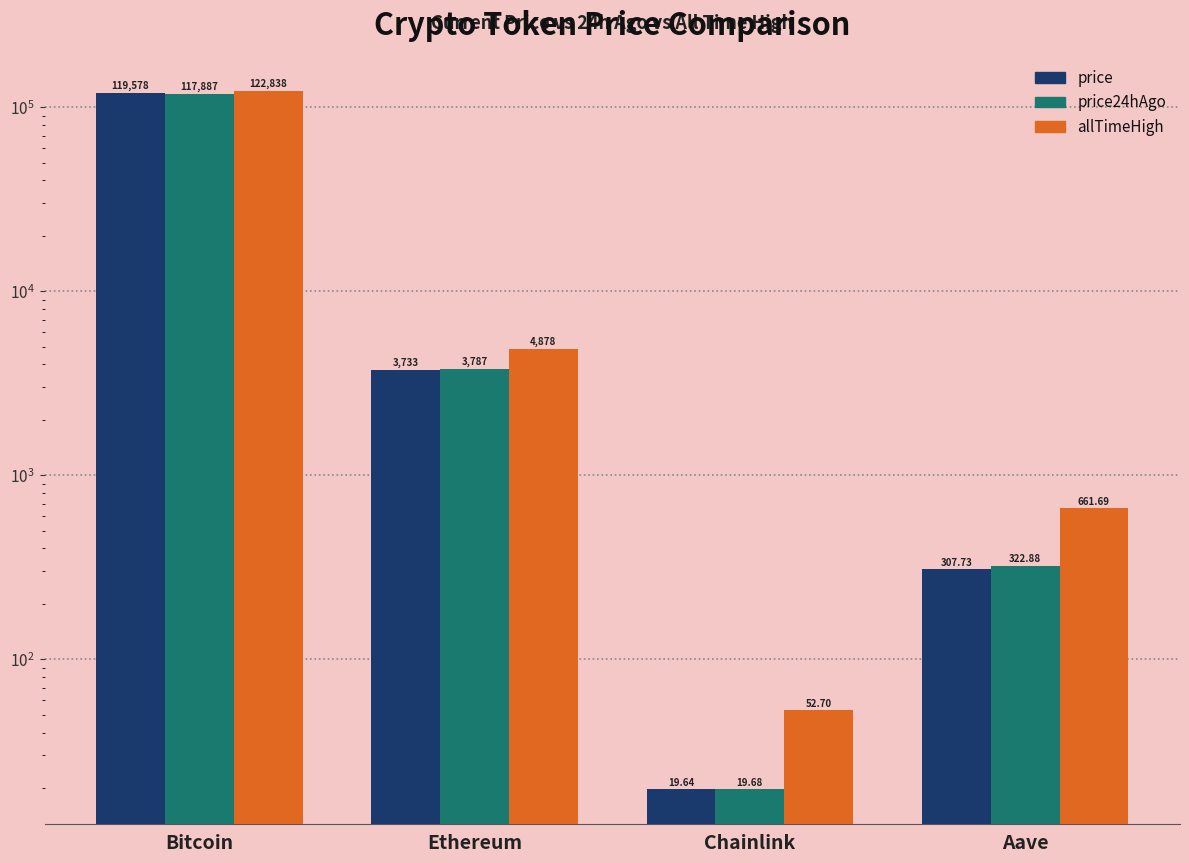

Rank the series by their maximum value, from lowest to highest.

price24hAgo, price, allTimeHigh